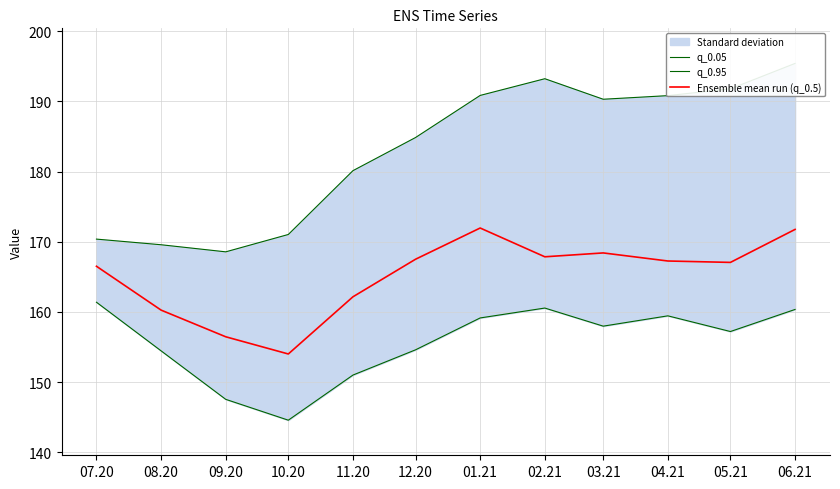

What is the total value across all series at 03.21?

516.7